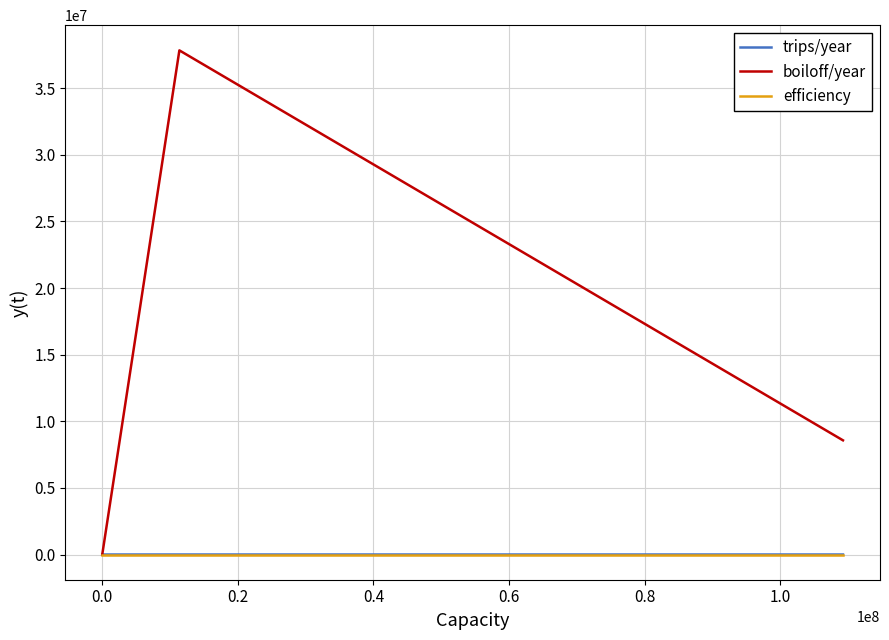

What is the maximum value shown in the chart?

37838929.0